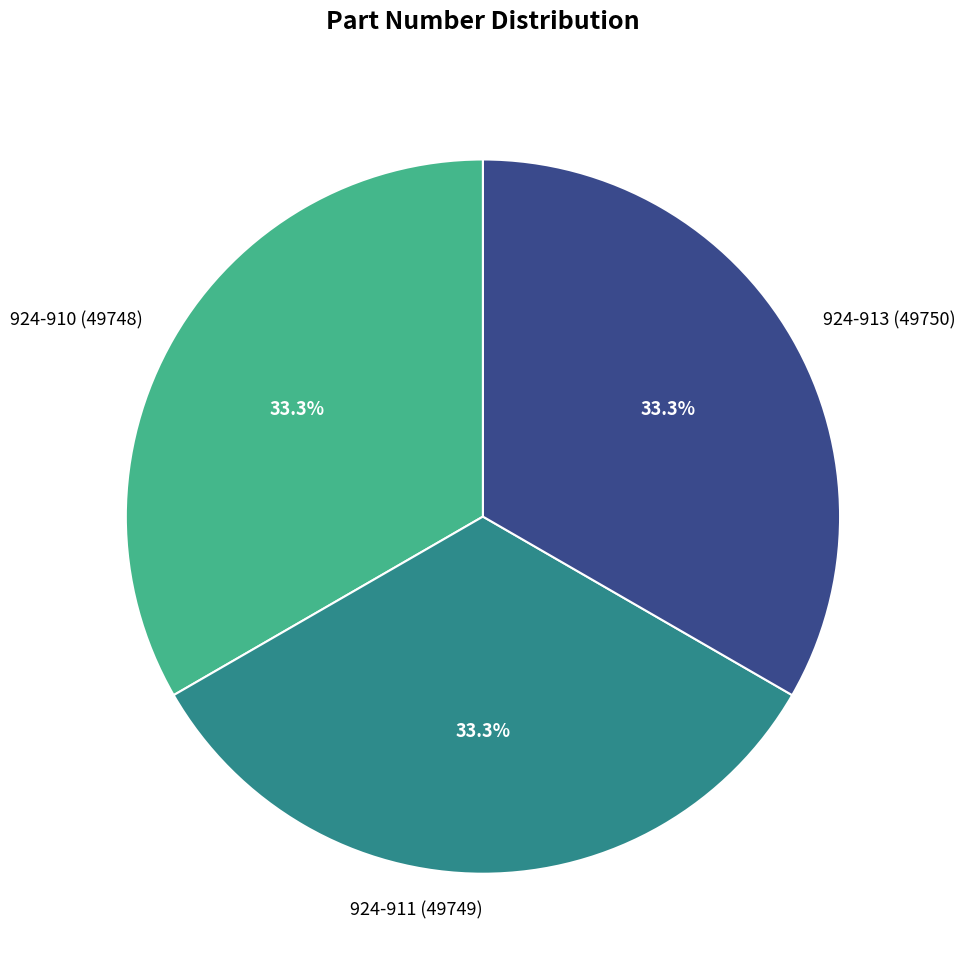

What is the ratio of the value at 924-911 (49749) to the value at 924-910 (49748)?

1.0